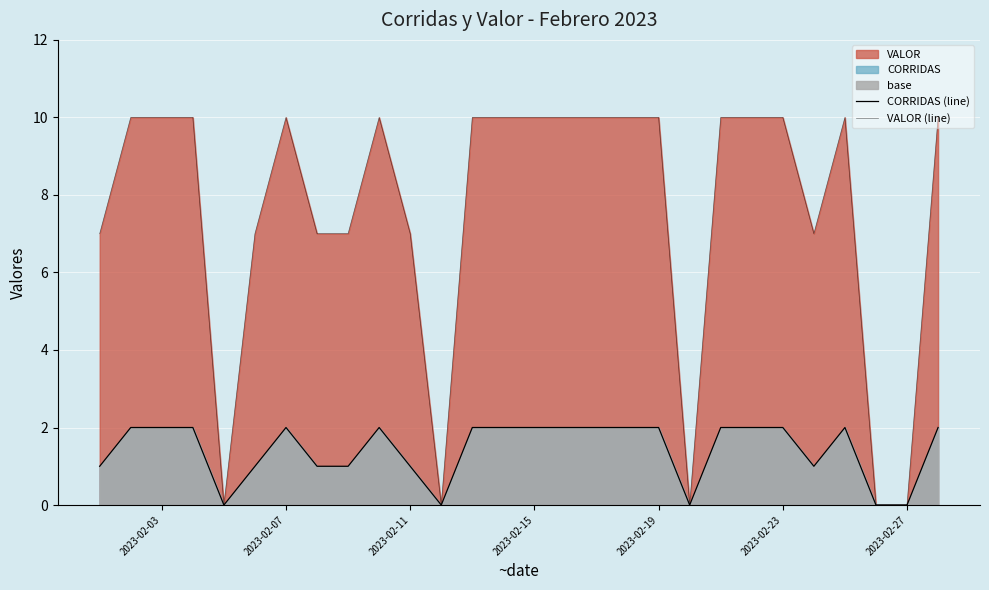

True or false: CORRIDAS (line) and VALOR (line) intersect in this chart.

False